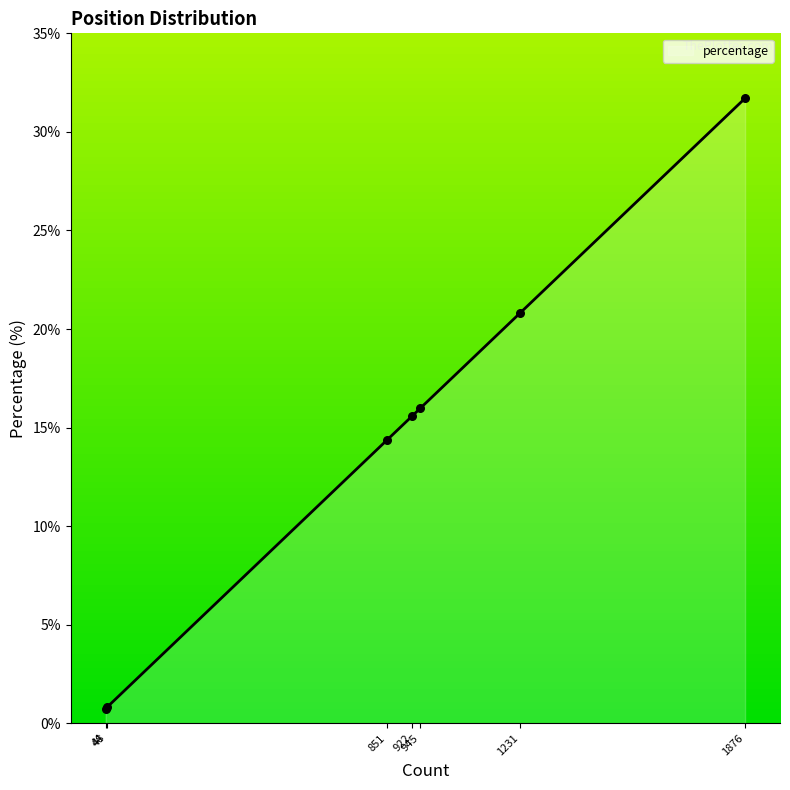

True or false: the data has more than 2 interior local peaks.

False